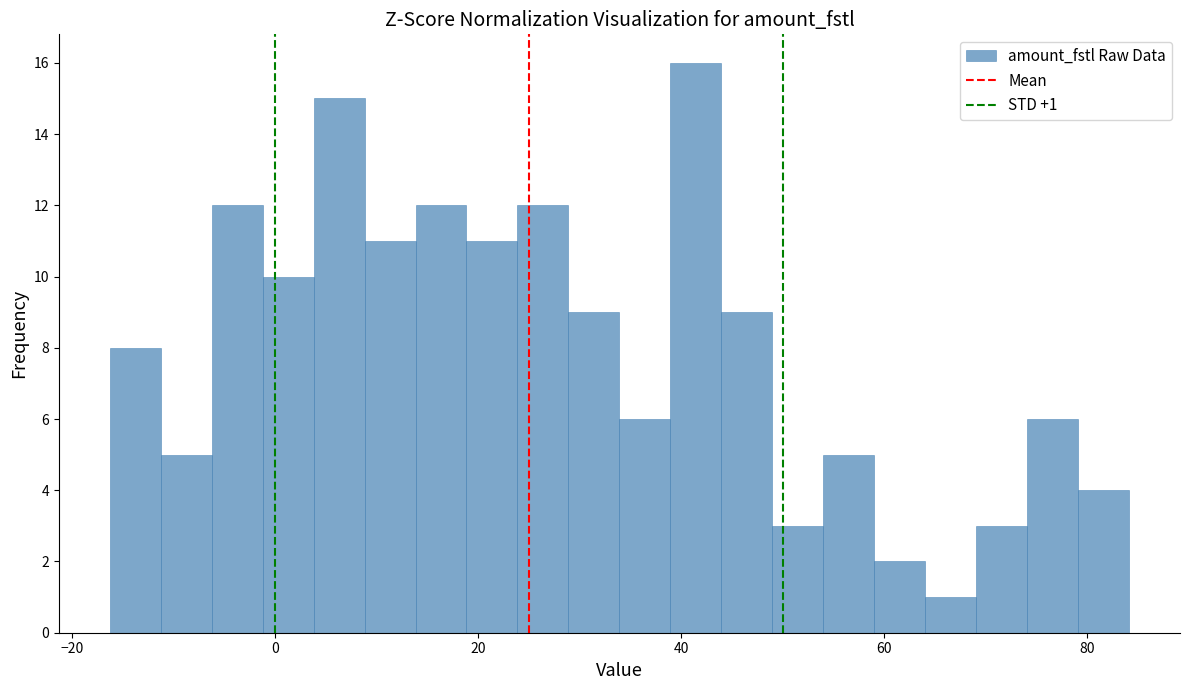

Read against the x-axis, roughly where is the centre of the tallest bar?

42